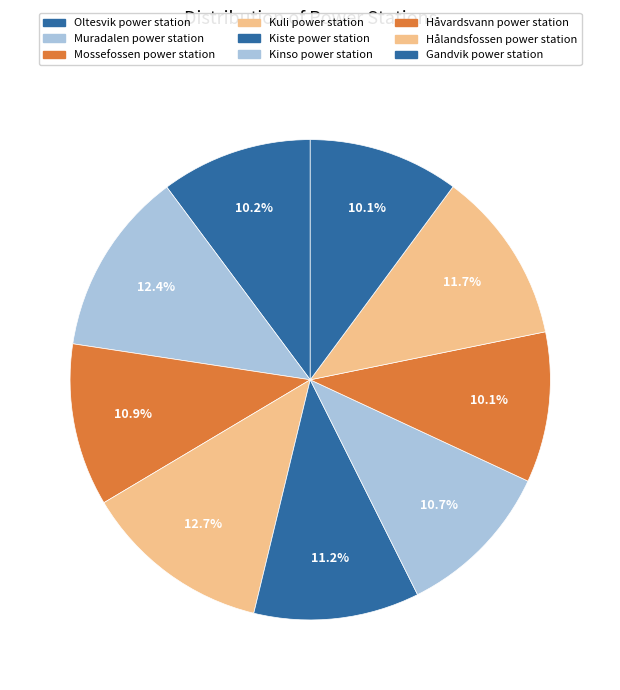

How many slices are in this pie chart?

9